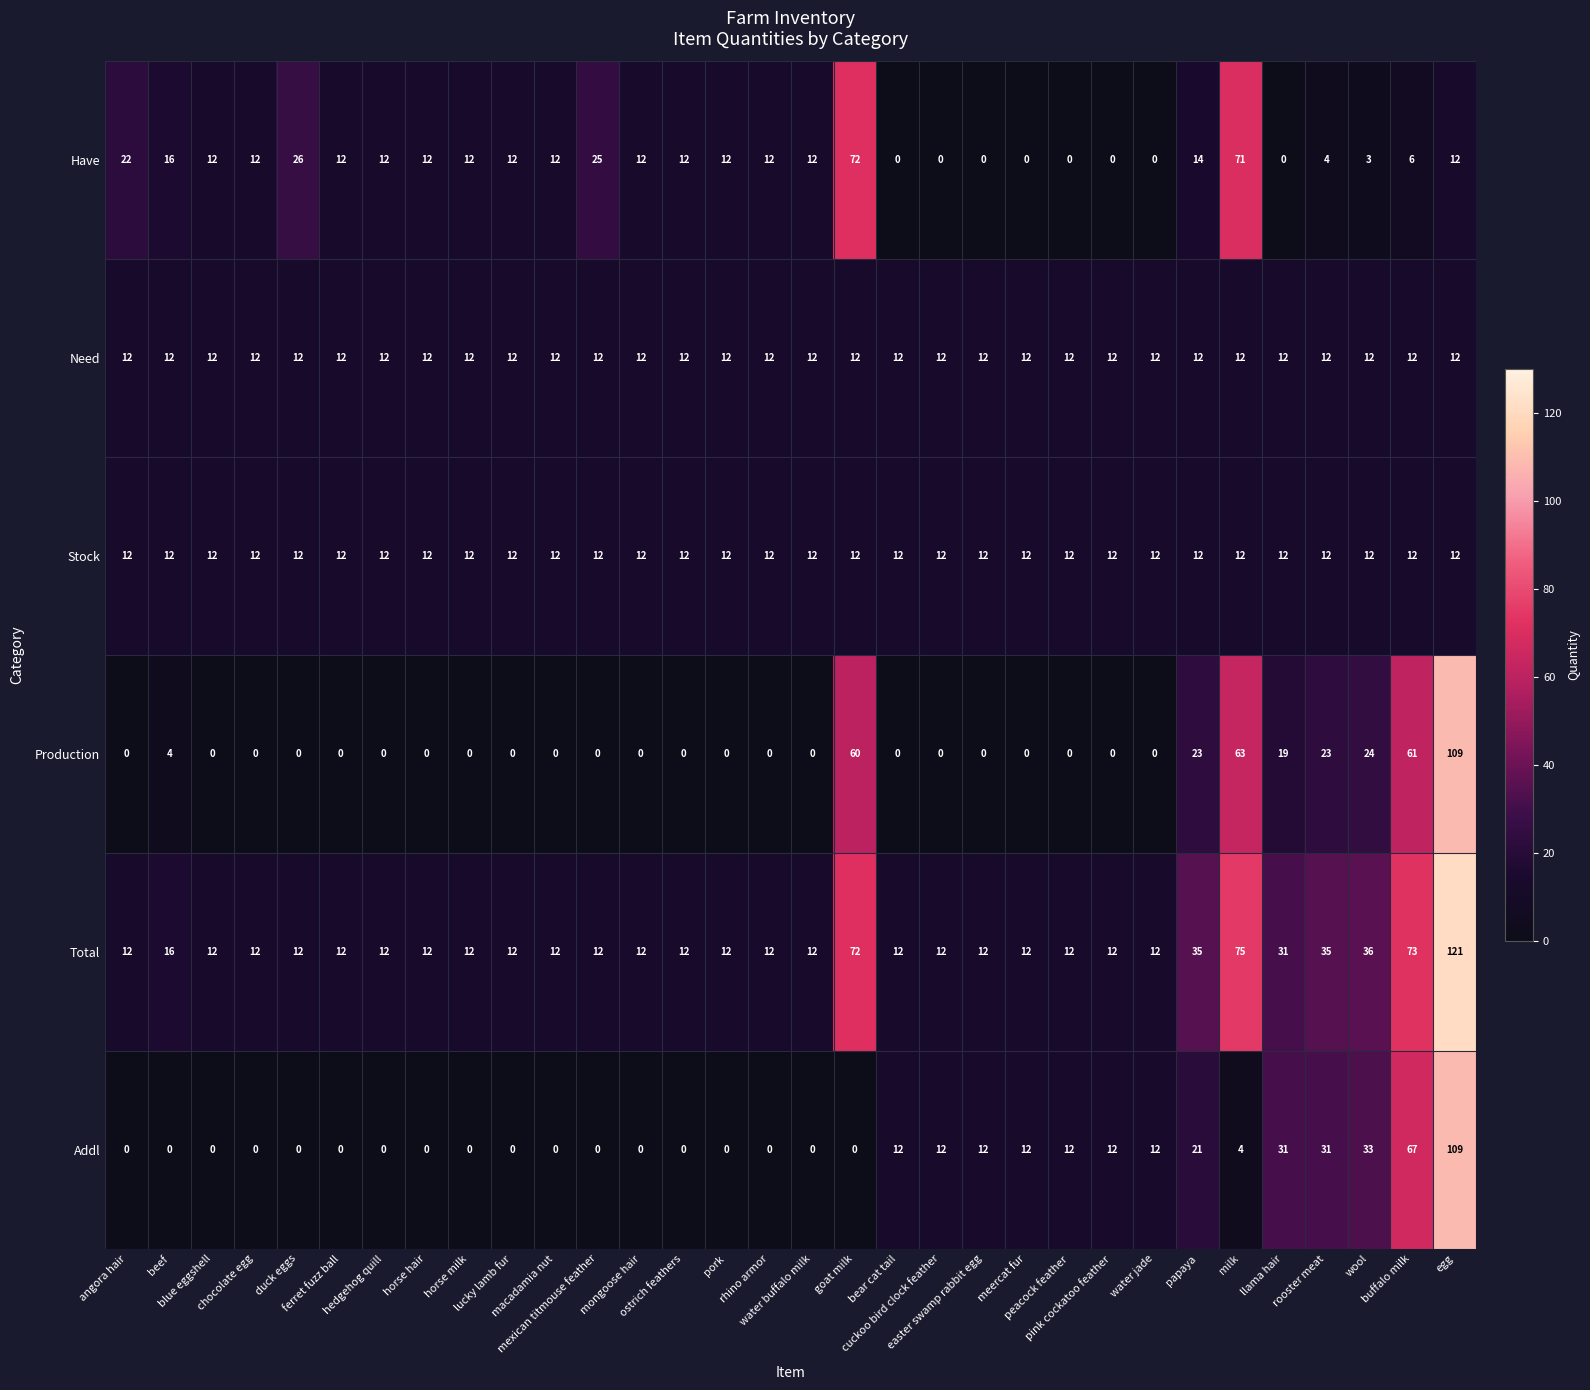

What is the difference between the maximum and second lowest values in the Addl series?

109